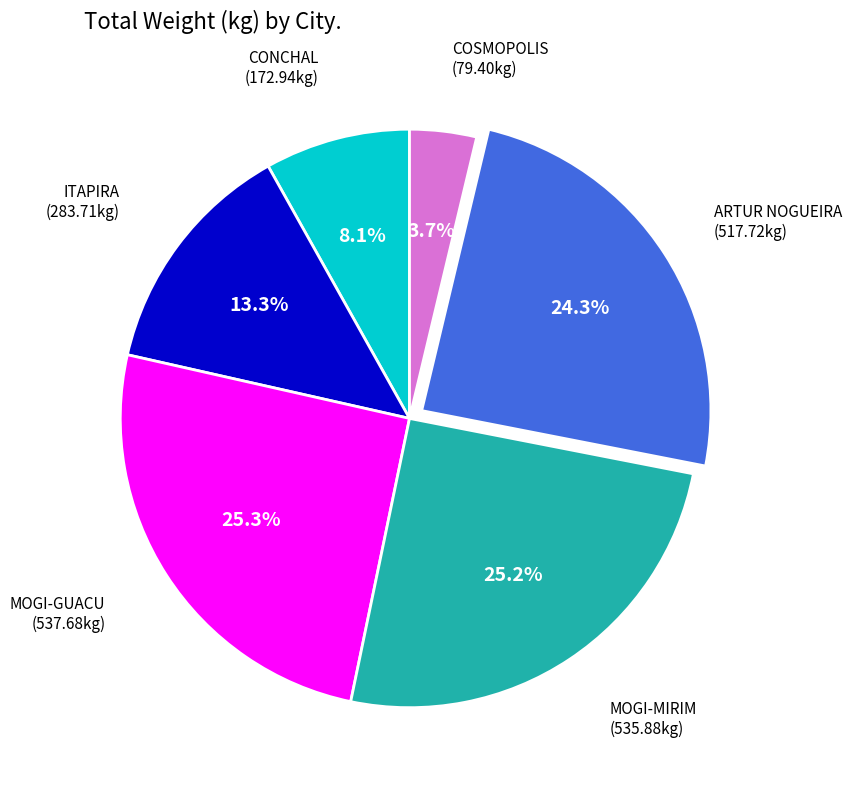

Is there any slice that represents more than half of the pie?

No